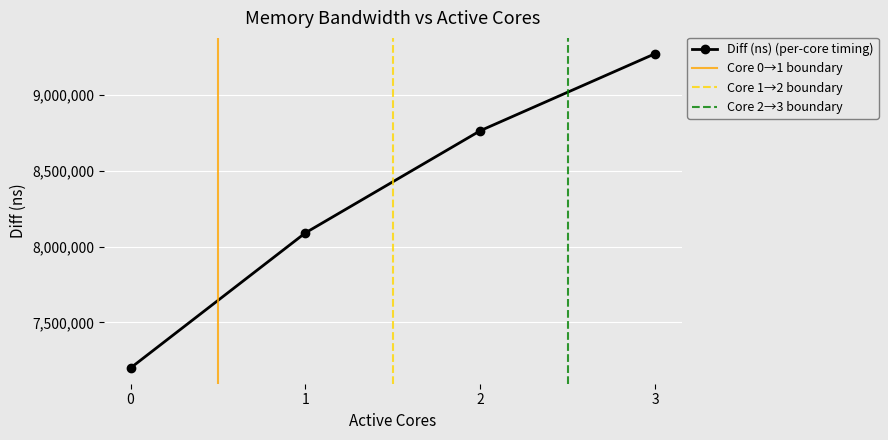

The chart shows a value of 8766126 at 2. True or false?

True